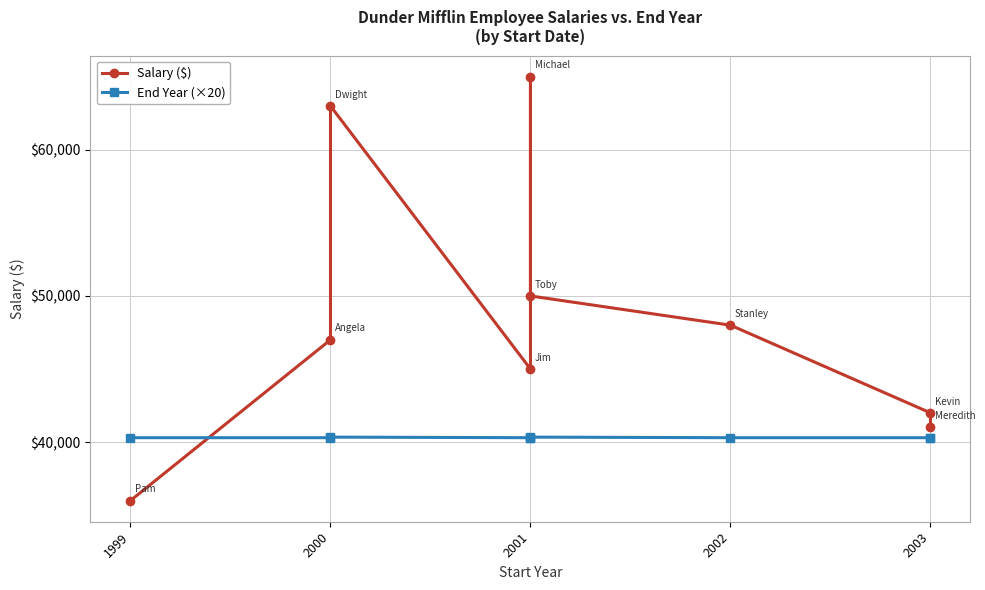

What is the label of the 6th point from the right?

2002